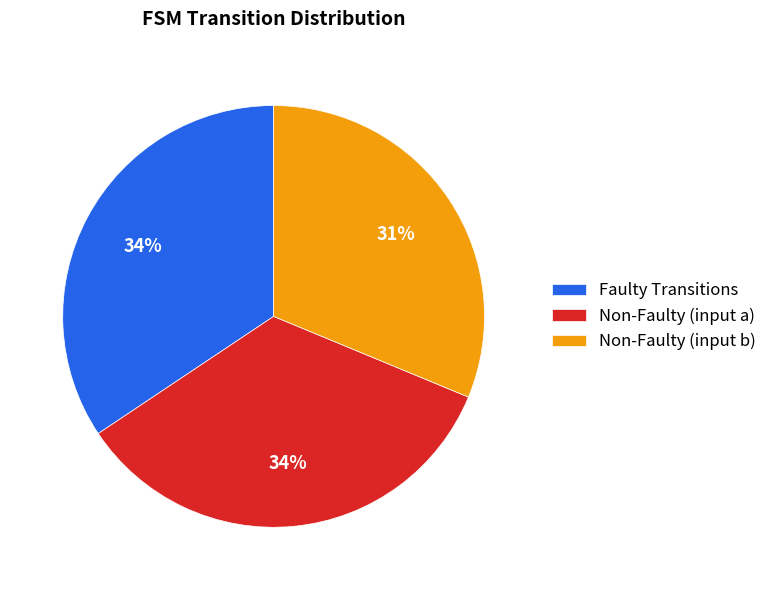

To the nearest percent, what is the difference between the largest and smallest slice percentages?

3%